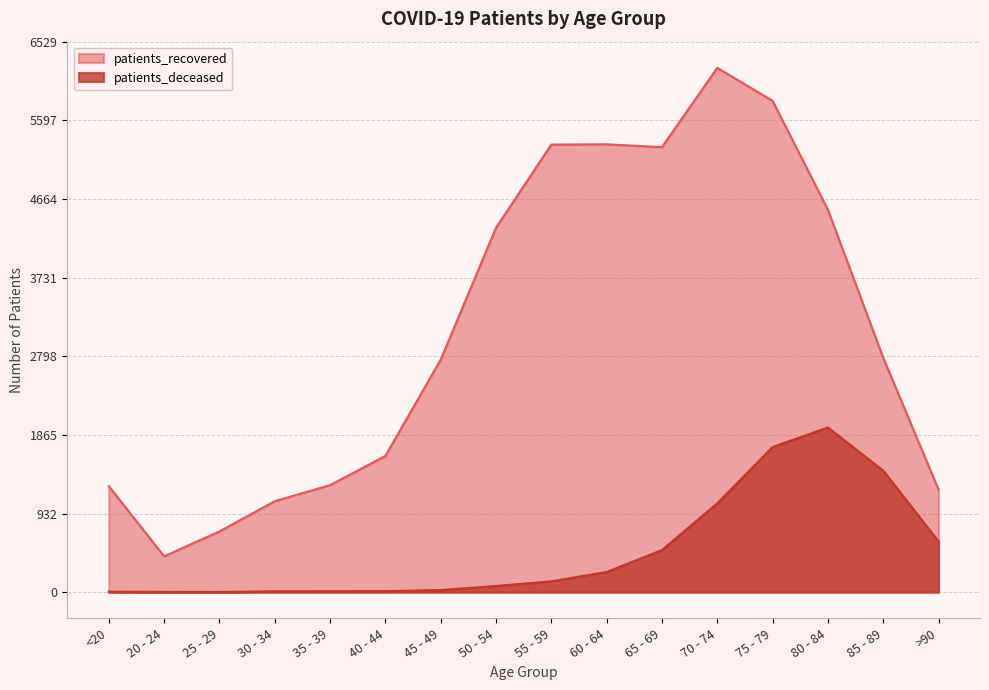

What is the minimum value shown in the chart?

2